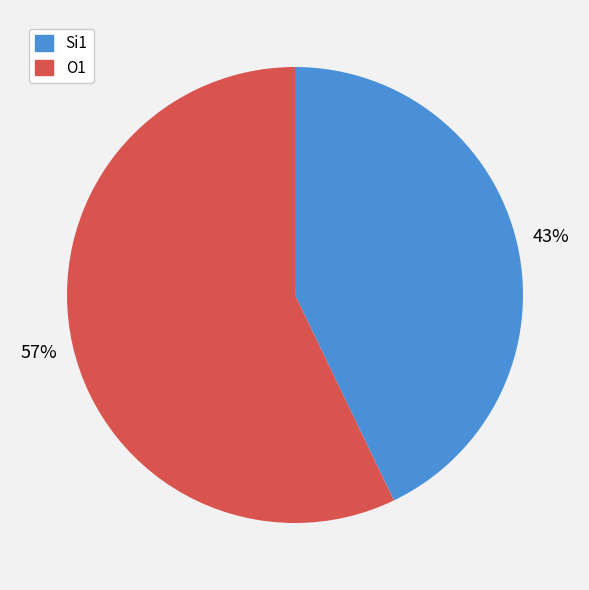

Which has a higher value, O1 or Si1?

O1